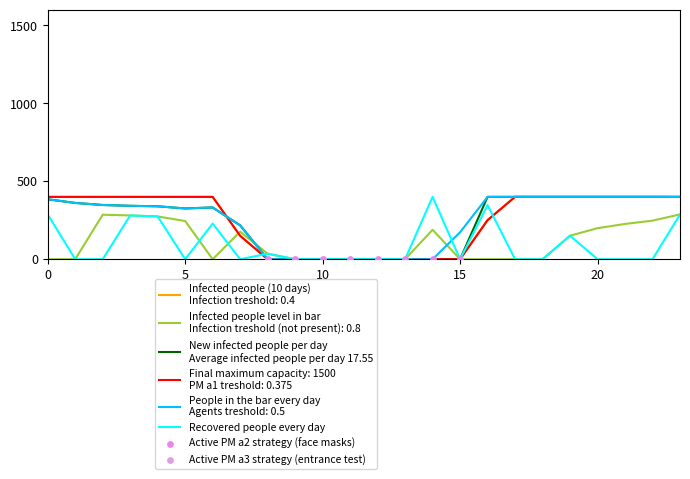

Is the value of Recovered people every day at 3 greater than the value of Final maximum capacity: 1500
PM a1 treshold: 0.375 at 10?

Yes